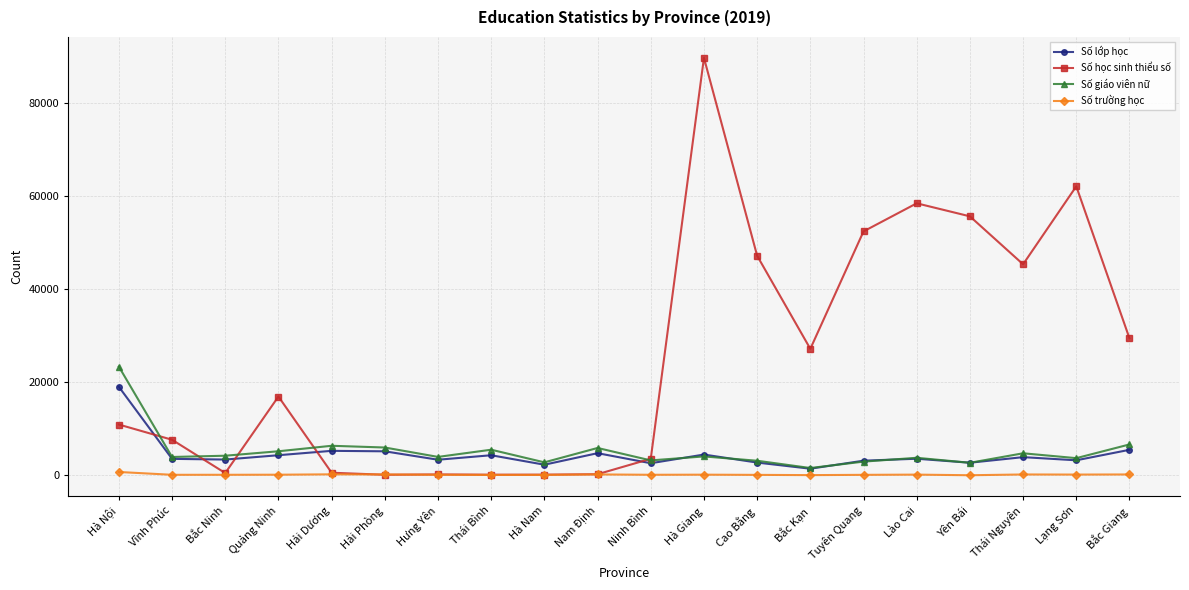

List the series in order of their peak value, highest first.

Số học sinh thiểu số, Số giáo viên nữ, Số lớp học, Số trường học